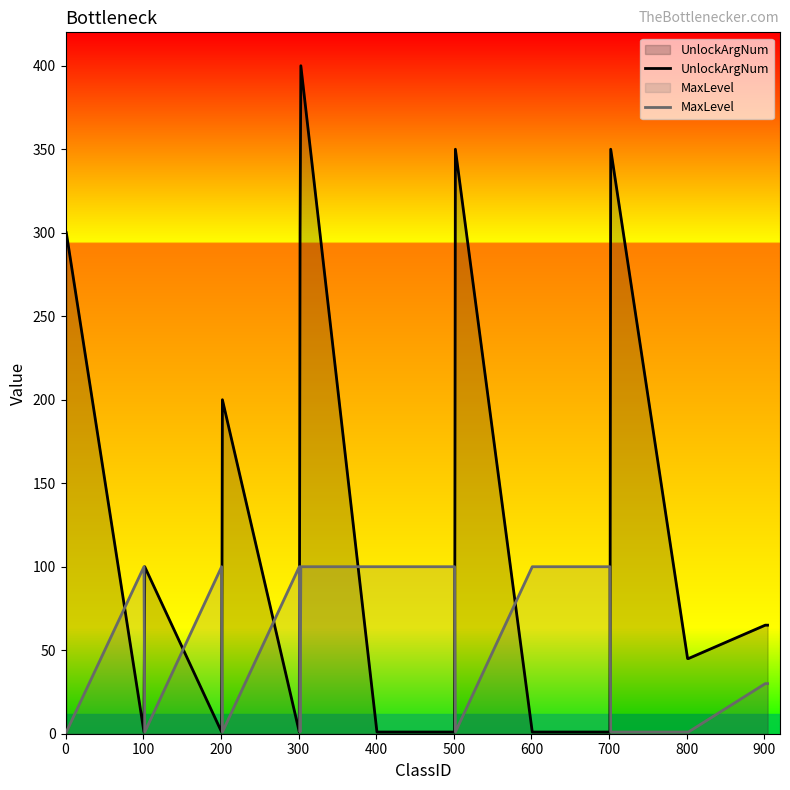

How many lines are shown in the chart?

2